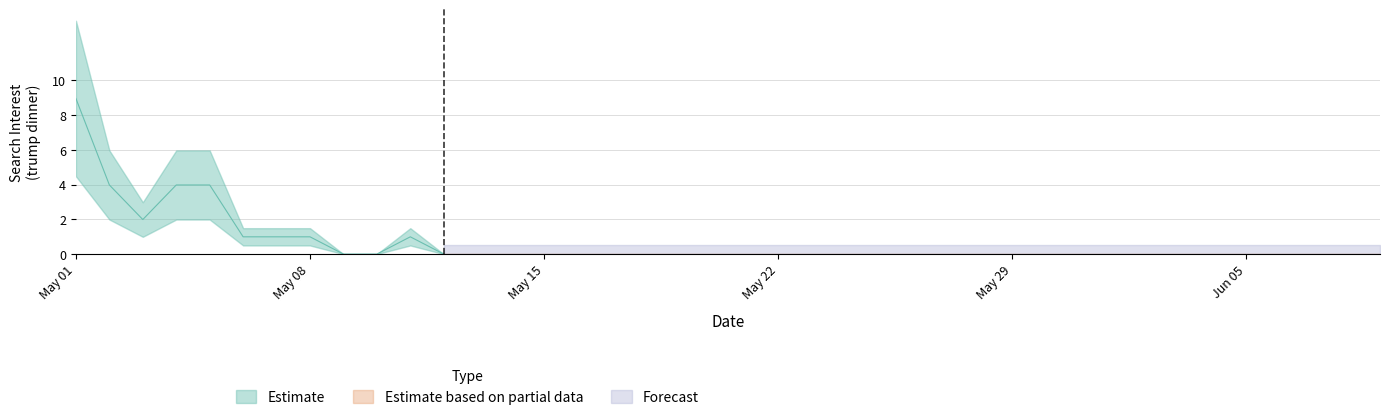

Is it true that the value at 26 is -2.7?

False